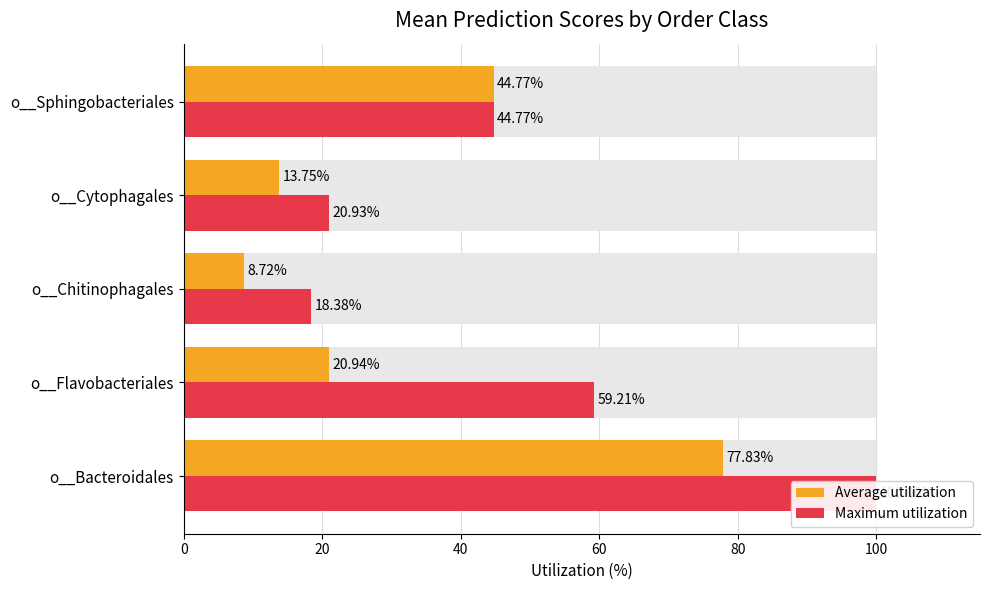

List the series in order of their peak value, lowest first.

Average utilization, Maximum utilization